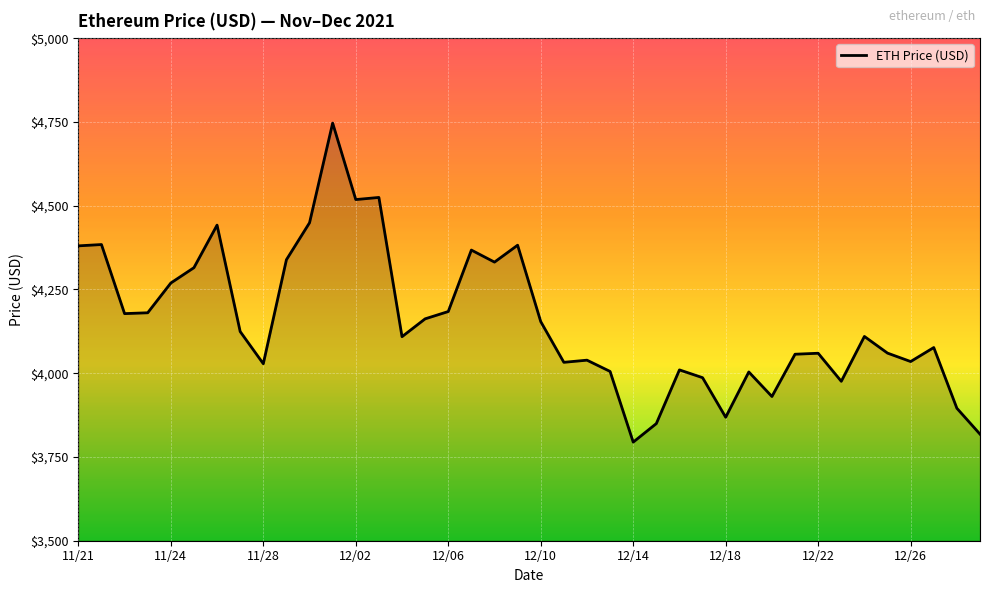

What is the difference between the maximum and minimum values?

952.1